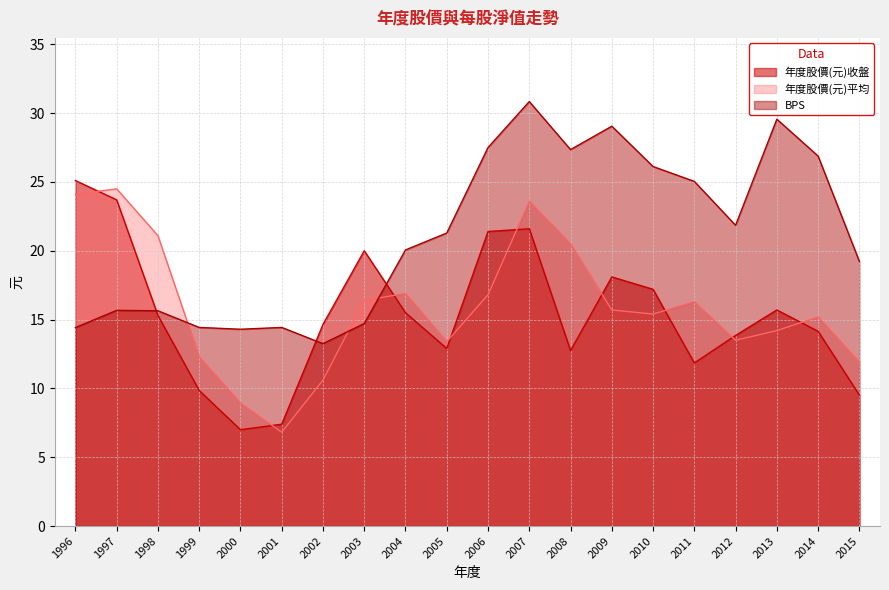

Reading right to left, what are all the values shown in this chart?

年度股價(元)收盤: 9.5	14.2	15.7	13.8	11.8	17.2	18.1	12.8	21.6	21.4	12.9	15.5	20.0	14.7	7.4	7.0	9.8	15.3	23.7	25.1
年度股價(元)平均: 11.9	15.2	14.2	13.5	16.3	15.4	15.7	20.5	23.6	16.8	13.4	16.9	16.4	10.6	6.8	8.9	12.3	21.1	24.5	24.1
BPS: 19.2	26.9	29.6	21.9	25.0	26.1	29.1	27.4	30.8	27.5	21.3	20.1	14.7	13.2	14.4	14.3	14.4	15.6	15.7	14.4